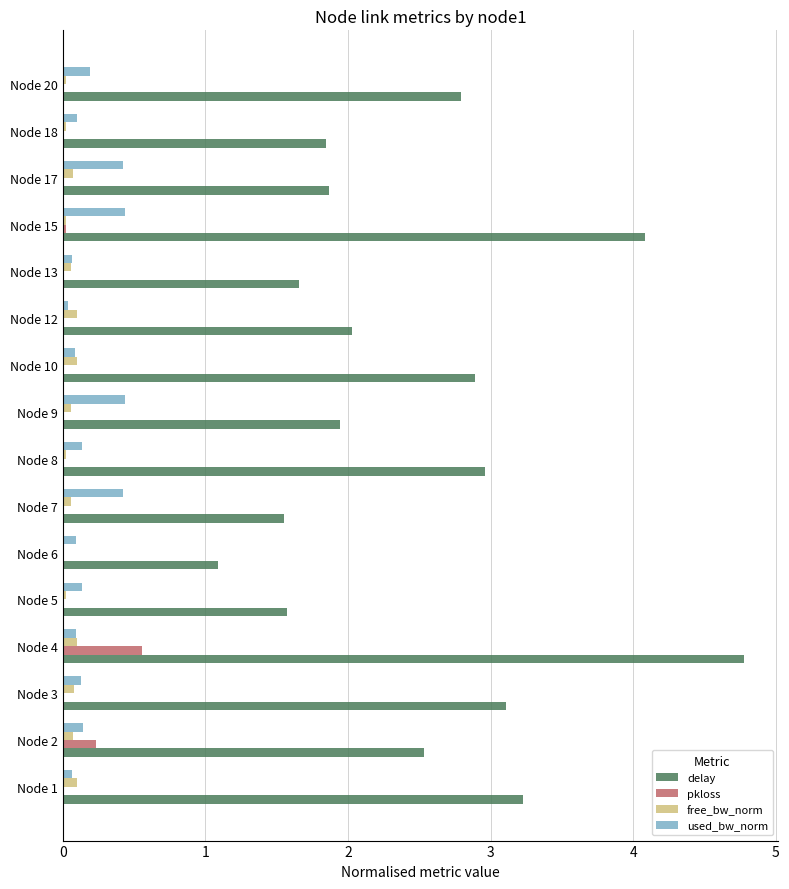

What is the highest value of the pkloss series?

0.6